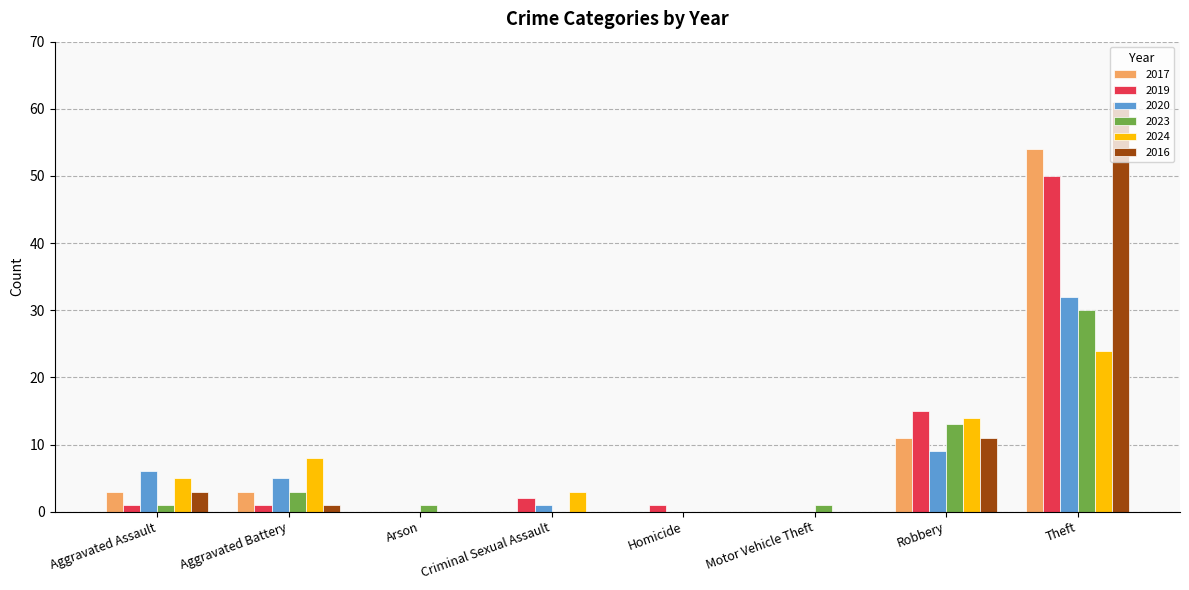

What is the sum of all 2019 values?

70